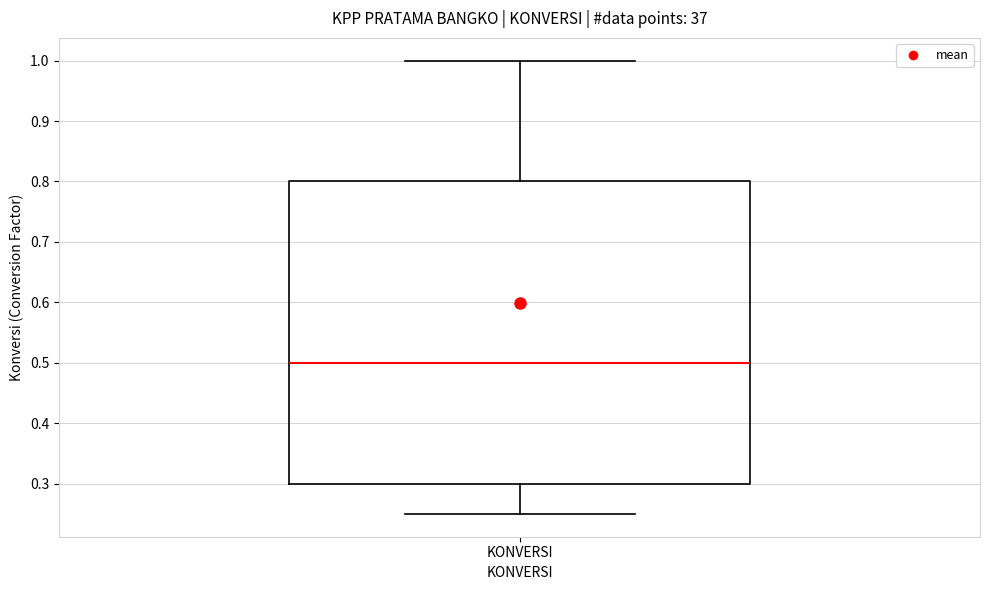

Read this box plot against the y-axis: the position of the median line, the range covered by the box, and the ends of both whiskers. The values are not printed on the chart, so give them approximately, as read against the axis.

median 0.50, box 0.30 to 0.80, whiskers 0.25 to 1.00